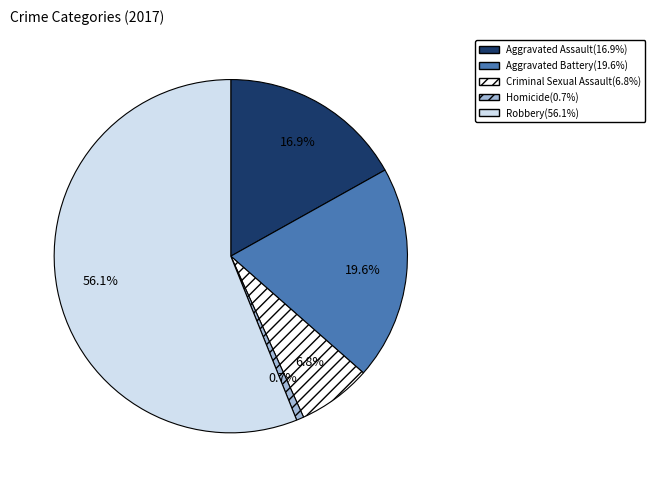

How many segments does this pie chart have?

5